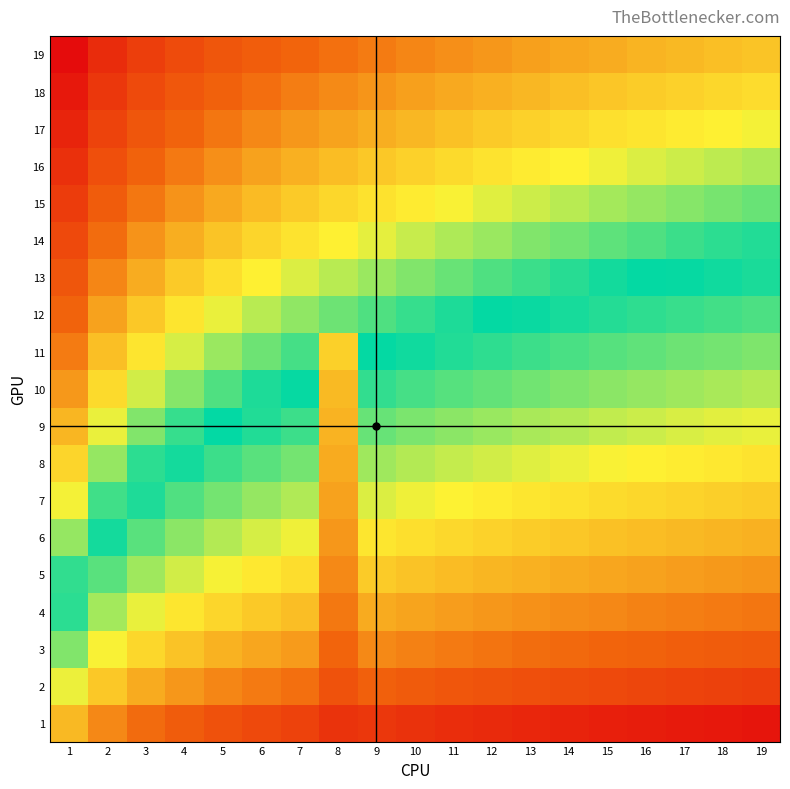

Reading right to left, list all the values displayed in this chart.

1: 19=0.0	18=0.0	17=0.0	16=0.0	15=0.0	14=0.1	13=0.1	12=0.1	11=0.1	10=0.1	9=0.1	8=0.1	7=0.1	6=0.1	5=0.2	4=0.2	3=0.2	2=0.2	1=0.3
2: 19=0.1	18=0.1	17=0.1	16=0.1	15=0.1	14=0.1	13=0.2	12=0.2	11=0.2	10=0.2	9=0.2	8=0.2	7=0.2	6=0.2	5=0.2	4=0.3	3=0.3	2=0.3	1=0.4
3: 19=0.2	18=0.2	17=0.2	16=0.2	15=0.2	14=0.2	13=0.2	12=0.2	11=0.2	10=0.2	9=0.3	8=0.2	7=0.3	6=0.3	5=0.3	4=0.3	3=0.4	2=0.4	1=0.5
4: 19=0.2	18=0.2	17=0.2	16=0.2	15=0.2	14=0.3	13=0.3	12=0.3	11=0.3	10=0.3	9=0.3	8=0.2	7=0.3	6=0.3	5=0.4	4=0.4	3=0.4	2=0.5	1=0.5
5: 19=0.3	18=0.3	17=0.3	16=0.3	15=0.3	14=0.3	13=0.3	12=0.3	11=0.3	10=0.3	9=0.3	8=0.3	7=0.4	6=0.4	5=0.4	4=0.4	3=0.5	2=0.5	1=0.6
6: 19=0.3	18=0.3	17=0.3	16=0.3	15=0.3	14=0.3	13=0.3	12=0.4	11=0.4	10=0.4	9=0.4	8=0.3	7=0.4	6=0.4	5=0.4	4=0.5	3=0.5	2=0.5	1=0.6
7: 19=0.3	18=0.4	17=0.4	16=0.4	15=0.4	14=0.4	13=0.4	12=0.4	11=0.4	10=0.4	9=0.4	8=0.3	7=0.4	6=0.5	5=0.5	4=0.5	3=0.5	2=0.6	1=0.6
8: 19=0.4	18=0.4	17=0.4	16=0.4	15=0.4	14=0.4	13=0.4	12=0.4	11=0.4	10=0.4	9=0.5	8=0.3	7=0.5	6=0.5	5=0.5	4=0.5	3=0.6	2=0.6	1=0.7
9: 19=0.4	18=0.4	17=0.4	16=0.4	15=0.4	14=0.4	13=0.5	12=0.5	11=0.5	10=0.5	9=0.5	8=0.3	7=0.5	6=0.5	5=0.5	4=0.6	3=0.6	2=0.6	1=0.7
10: 19=0.4	18=0.4	17=0.5	16=0.5	15=0.5	14=0.5	13=0.5	12=0.5	11=0.5	10=0.5	9=0.5	8=0.3	7=0.5	6=0.6	5=0.6	4=0.6	3=0.6	2=0.7	1=0.7
11: 19=0.5	18=0.5	17=0.5	16=0.5	15=0.5	14=0.5	13=0.5	12=0.5	11=0.5	10=0.5	9=0.6	8=0.4	7=0.6	6=0.6	5=0.6	4=0.6	3=0.7	2=0.7	1=0.8
12: 19=0.5	18=0.5	17=0.5	16=0.5	15=0.5	14=0.5	13=0.5	12=0.6	11=0.6	10=0.6	9=0.6	8=0.6	7=0.6	6=0.6	5=0.6	4=0.7	3=0.7	2=0.7	1=0.8
13: 19=0.5	18=0.5	17=0.5	16=0.6	15=0.6	14=0.6	13=0.6	12=0.6	11=0.6	10=0.6	9=0.6	8=0.6	7=0.6	6=0.7	5=0.7	4=0.7	3=0.7	2=0.8	1=0.8
14: 19=0.6	18=0.6	17=0.6	16=0.6	15=0.6	14=0.6	13=0.6	12=0.6	11=0.6	10=0.6	9=0.6	8=0.7	7=0.7	6=0.7	5=0.7	4=0.7	3=0.8	2=0.8	1=0.9
15: 19=0.6	18=0.6	17=0.6	16=0.6	15=0.6	14=0.6	13=0.6	12=0.6	11=0.6	10=0.7	9=0.7	8=0.7	7=0.7	6=0.7	5=0.7	4=0.8	3=0.8	2=0.8	1=0.9
16: 19=0.6	18=0.6	17=0.6	16=0.6	15=0.6	14=0.6	13=0.7	12=0.7	11=0.7	10=0.7	9=0.7	8=0.7	7=0.7	6=0.7	5=0.8	4=0.8	3=0.8	2=0.8	1=0.9
17: 19=0.6	18=0.7	17=0.7	16=0.7	15=0.7	14=0.7	13=0.7	12=0.7	11=0.7	10=0.7	9=0.7	8=0.7	7=0.7	6=0.8	5=0.8	4=0.8	3=0.8	2=0.9	1=0.9
18: 19=0.7	18=0.7	17=0.7	16=0.7	15=0.7	14=0.7	13=0.7	12=0.7	11=0.7	10=0.7	9=0.7	8=0.8	7=0.8	6=0.8	5=0.8	4=0.8	3=0.9	2=0.9	1=1.0
19: 19=0.7	18=0.7	17=0.7	16=0.7	15=0.7	14=0.7	13=0.7	12=0.7	11=0.8	10=0.8	9=0.8	8=0.8	7=0.8	6=0.8	5=0.8	4=0.9	3=0.9	2=0.9	1=1.0